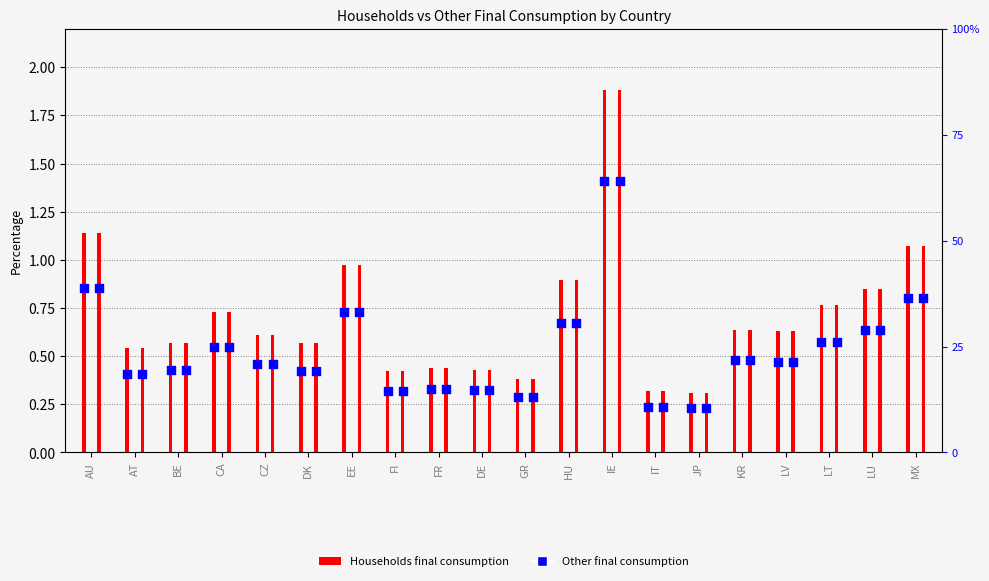

Which series contains the lowest Y value?

Households final consumption